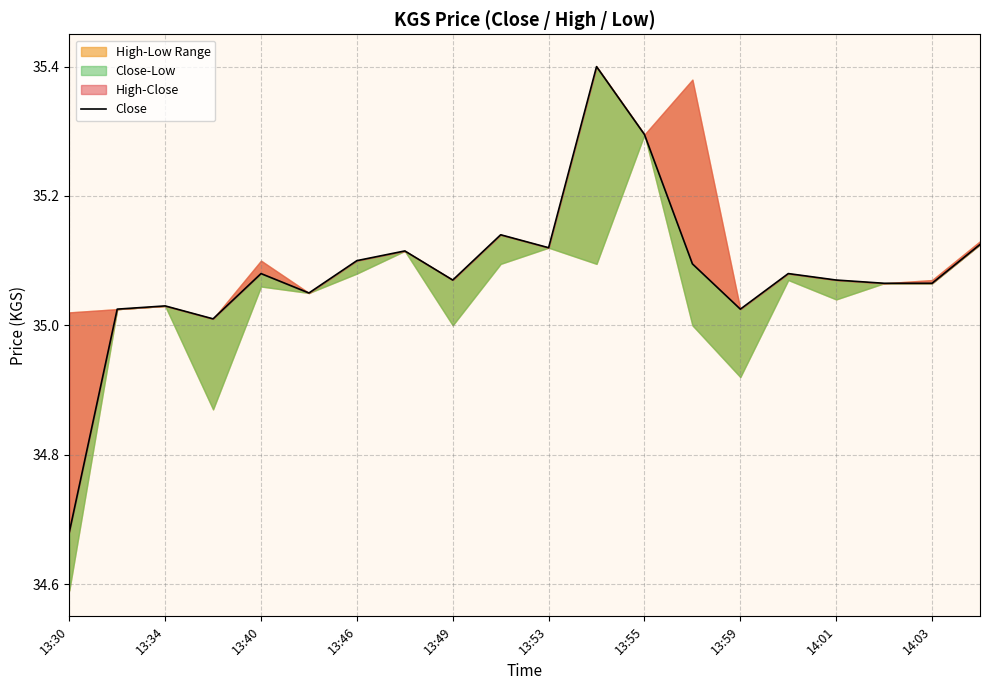

How many points are lower than both their immediate neighbors (excluding endpoints)?

5